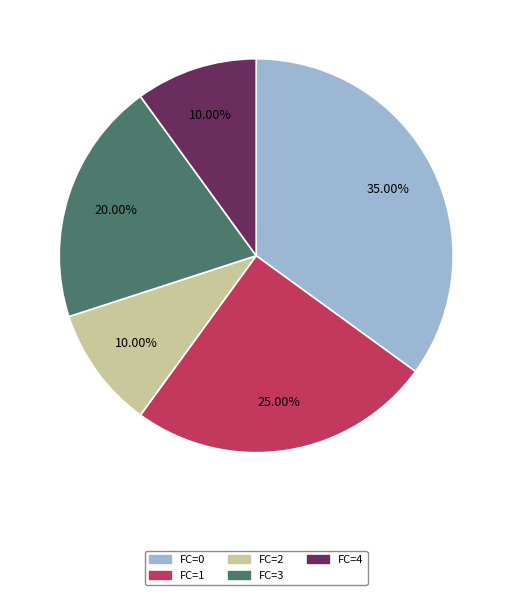

Does FC=3 represent more than half of the total?

No